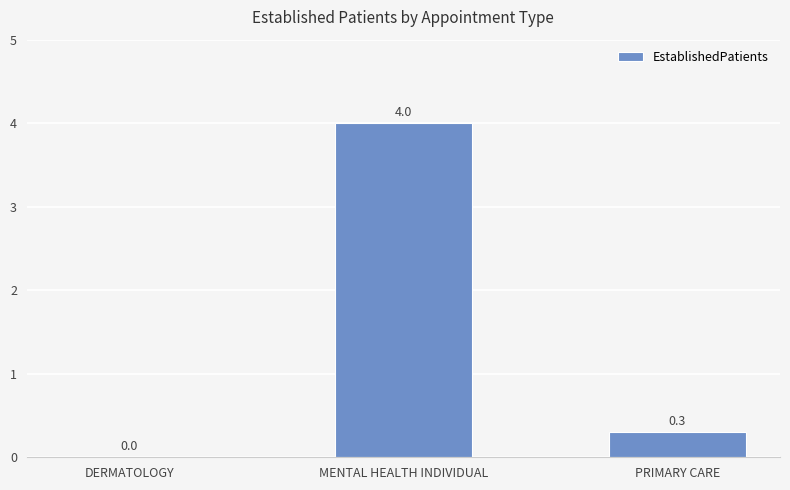

What is the approximate value at PRIMARY CARE?

0.3